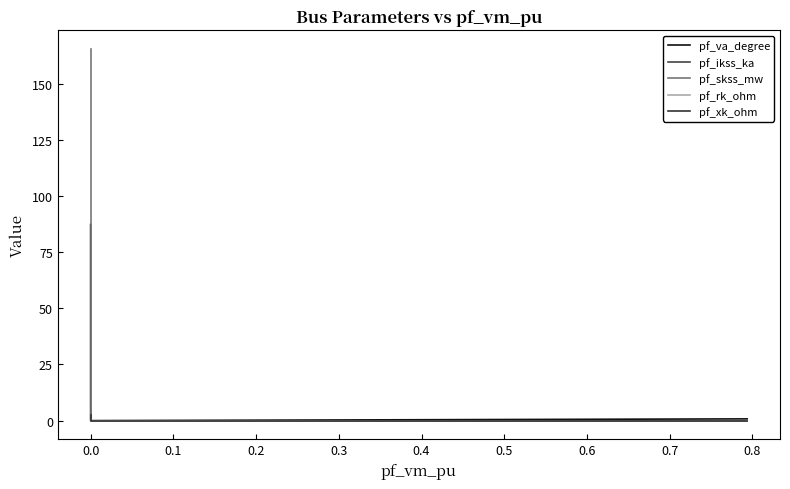

What is the label of the 5th point from the left?

0.3